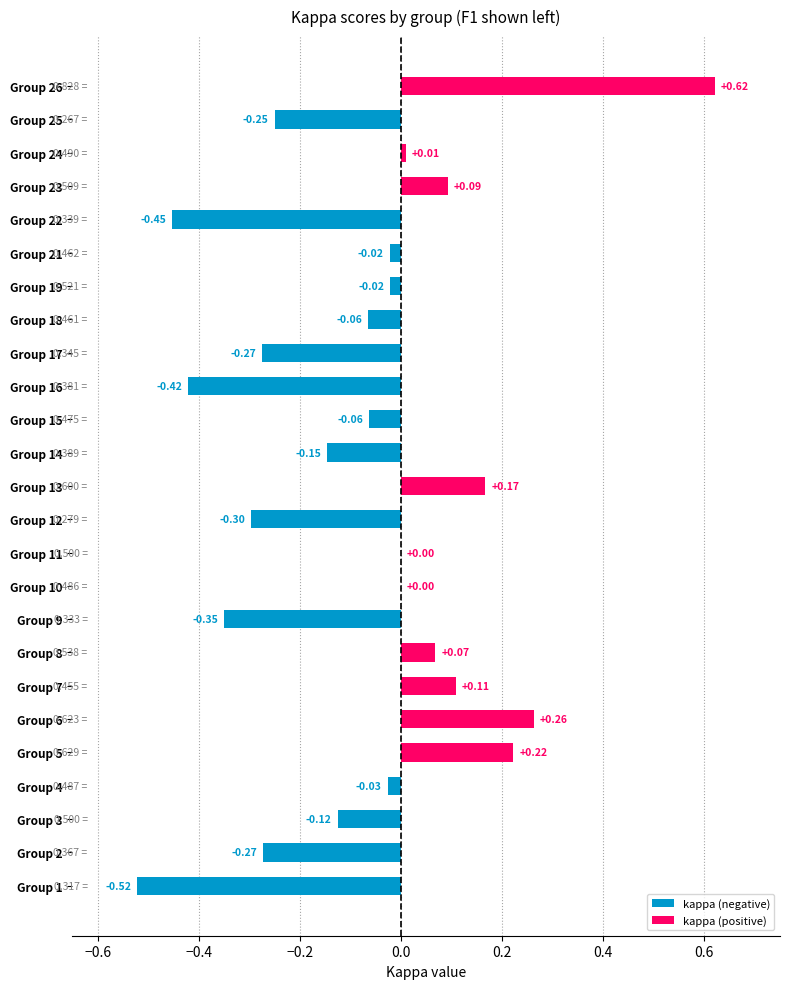

Between 15 and 26, which is larger?

26